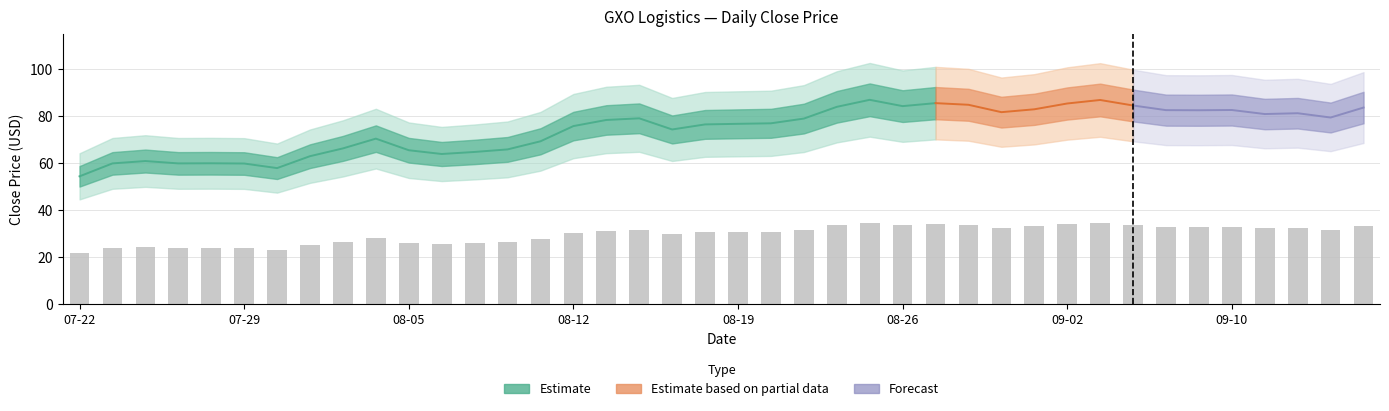

Count the number of categories in the chart.

40